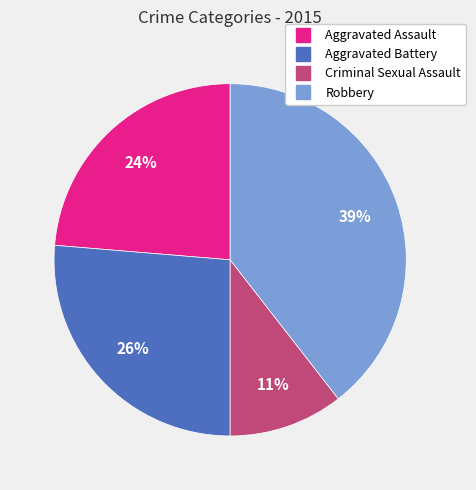

How many slices are in this pie chart?

4